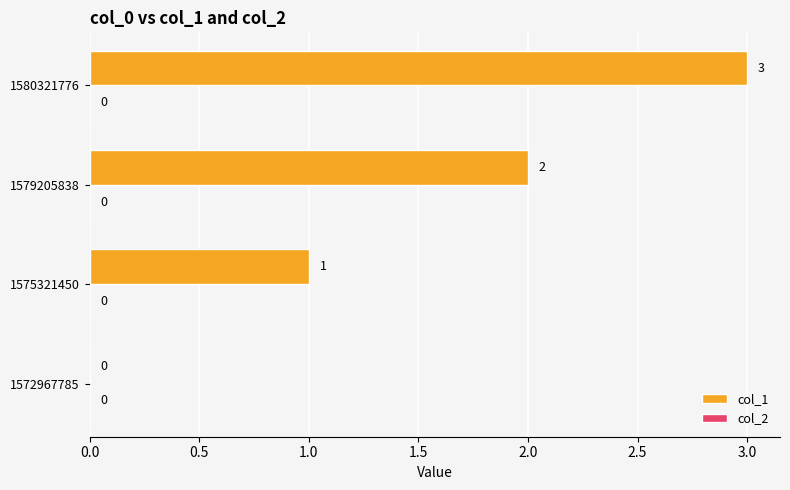

What is the change in value from 1579205838 to 1580321776?

+1